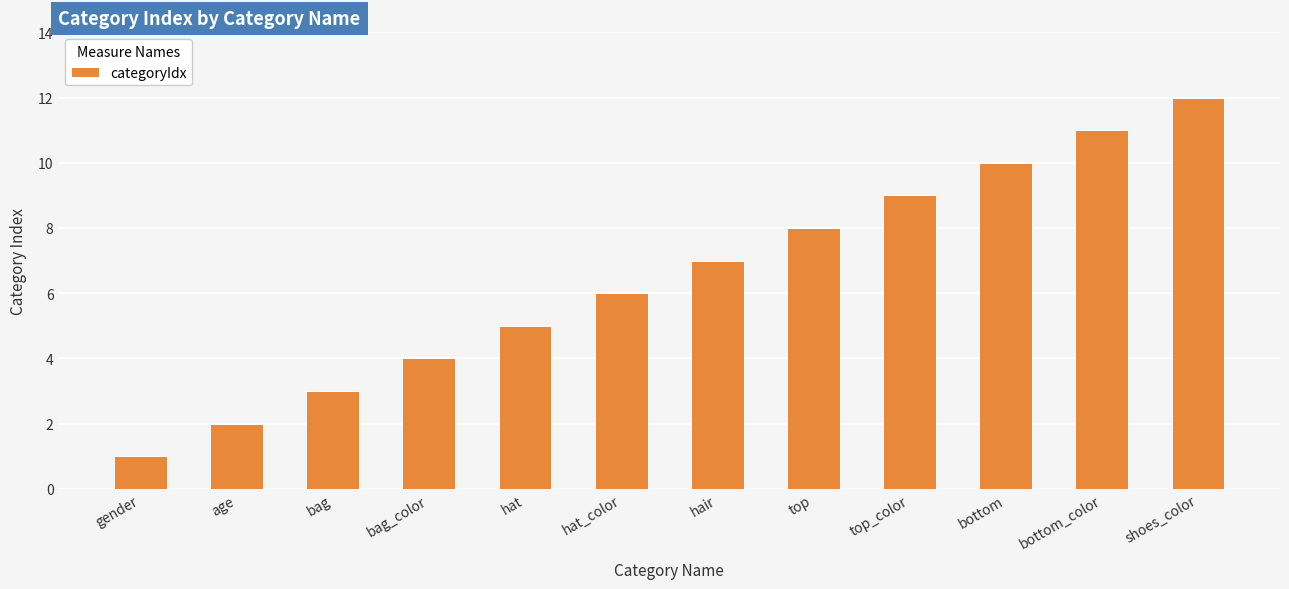

At which category does the chart reach its peak across all series?

shoes_color